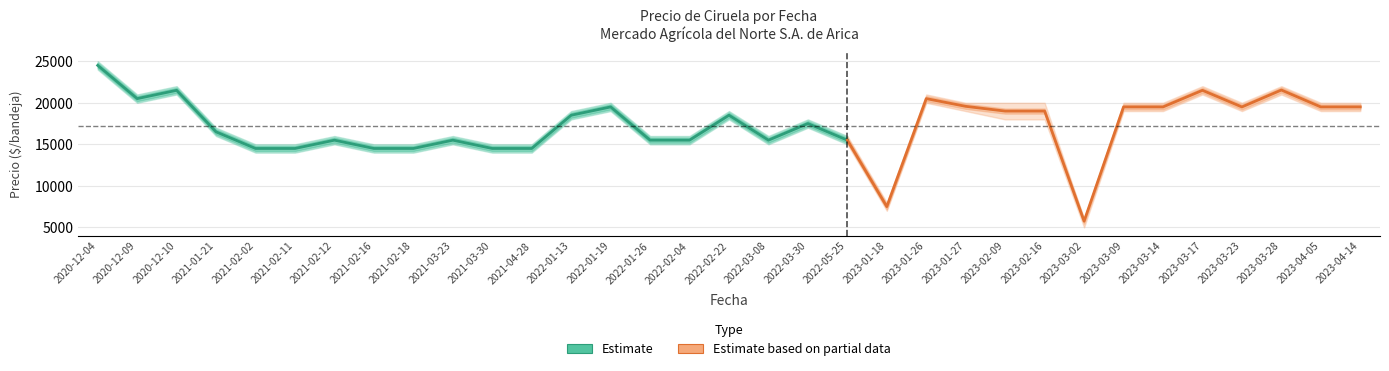

At which category does the chart reach its minimum across all series?

2023-03-02